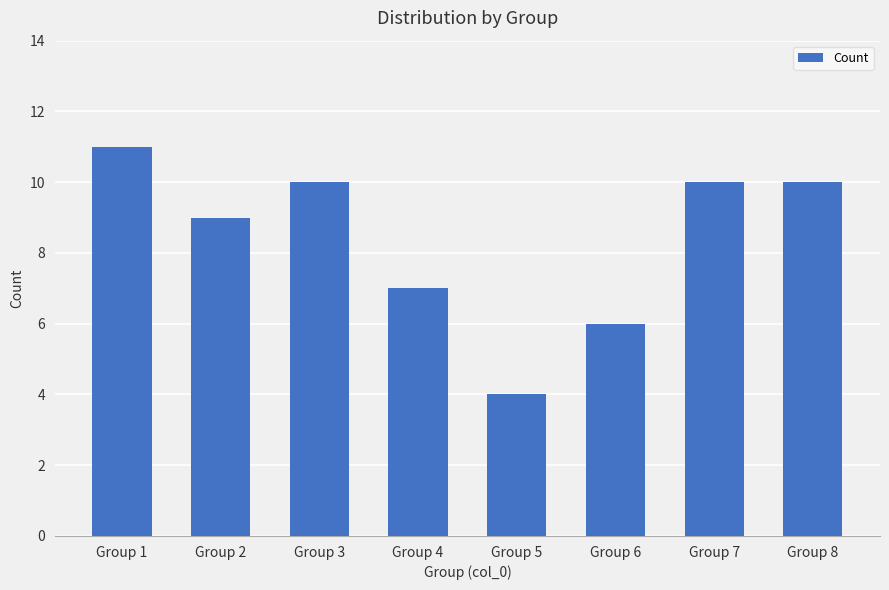

What is the value of the 1st bar from the left?

11